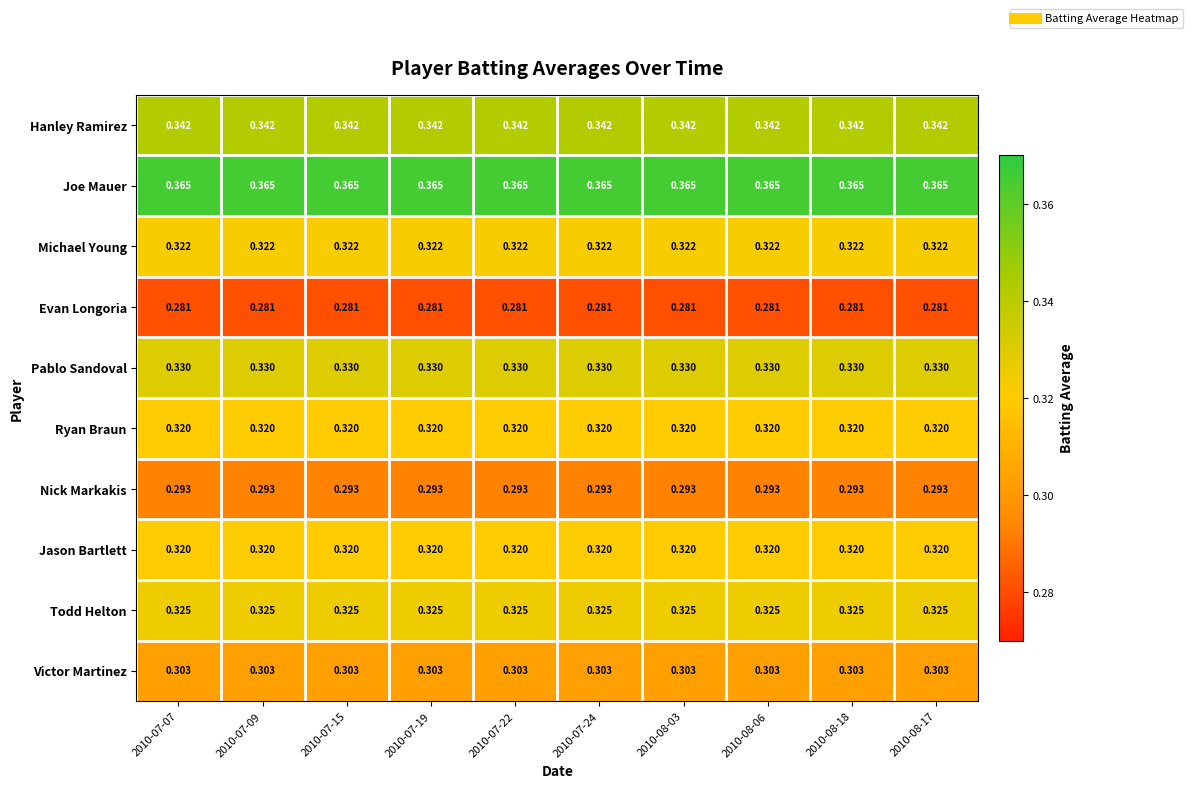

What is the difference between the highest and lowest values at 2010-07-19?

0.1